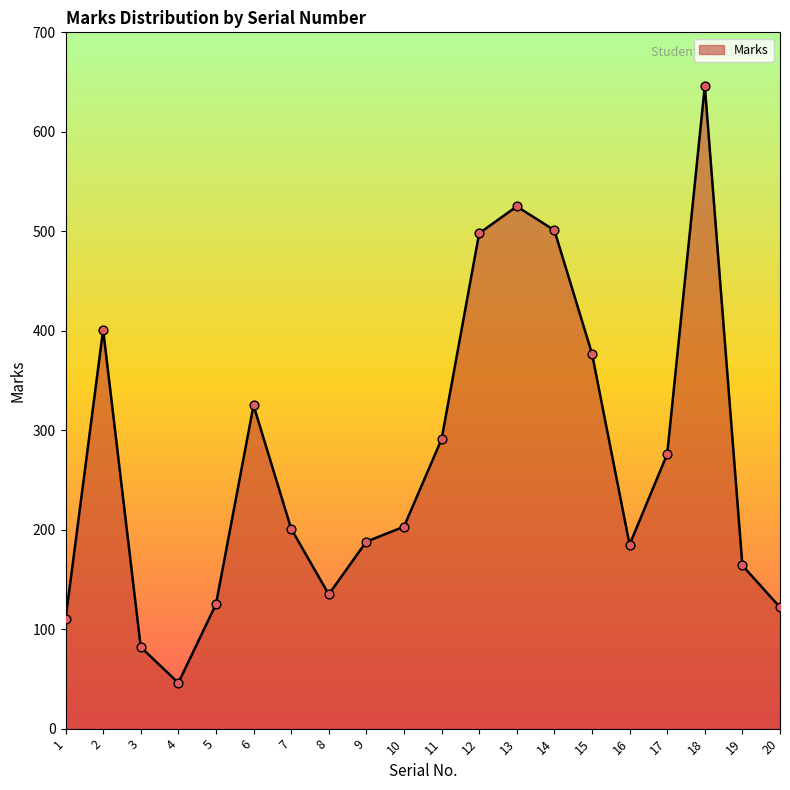

Between 6 and 14, which is larger?

14